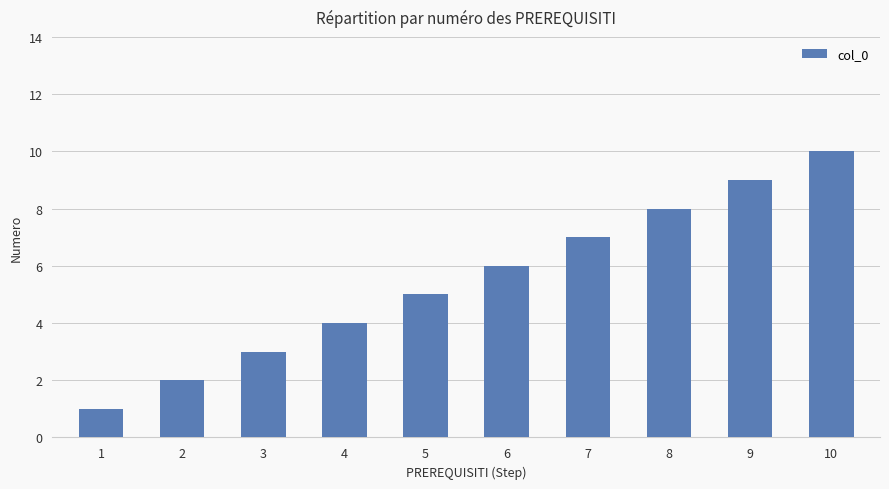

List the labels in order of value, smallest first.

1, 2, 3, 4, 5, 6, 7, 8, 9, 10